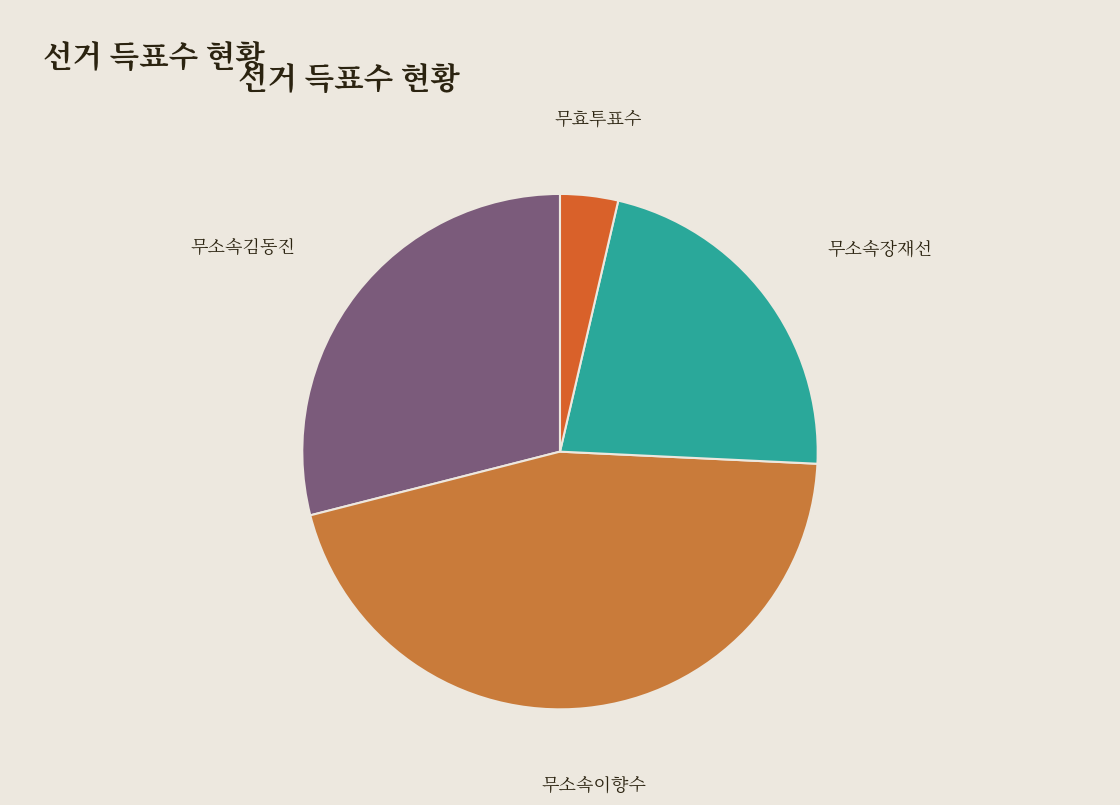

Combined, do 무소속장재선 and 무소속김동진 account for over 50%?

Yes